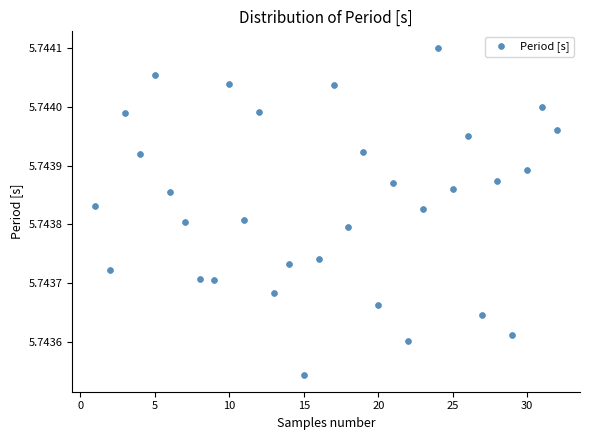

What is the range of X values (max minus min)?

31.0